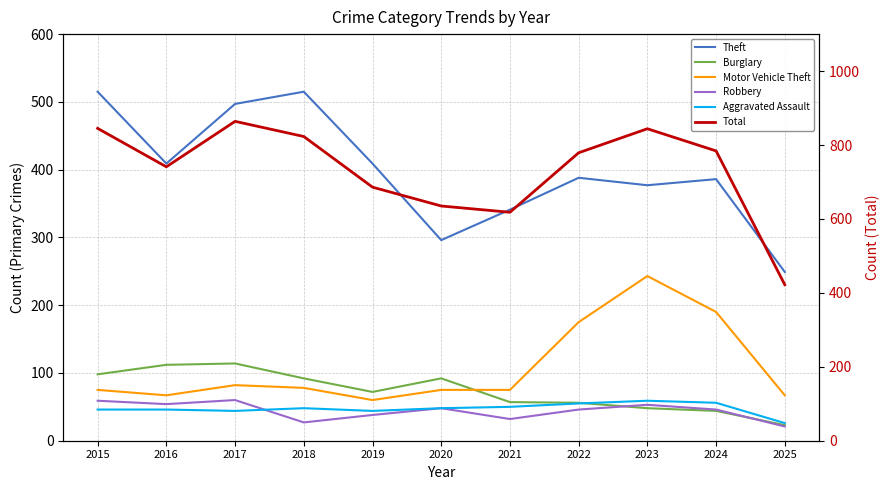

True or false: Aggravated Assault and Theft intersect in this chart.

False